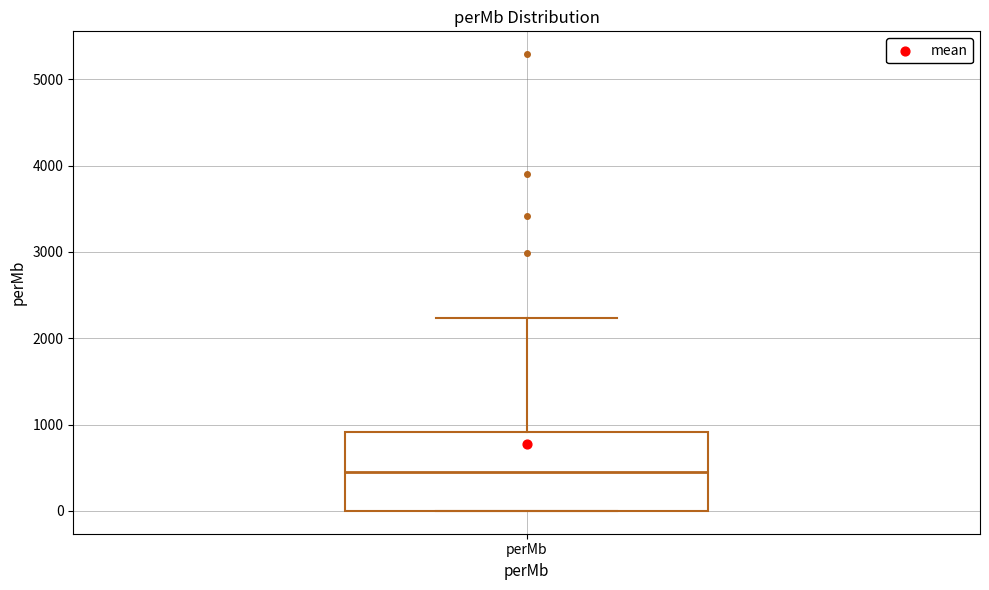

Where does the median line of the box for perMb sit on the y-axis? The values are not printed on the chart, so give them approximately, as read against the axis.

400